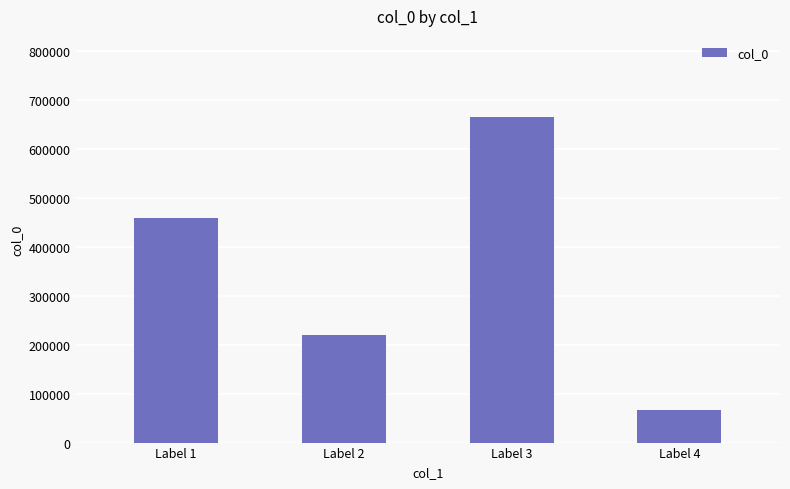

Reading left to right, transcribe all the data shown in this chart.

Label 1=459915	Label 2=220562	Label 3=665295	Label 4=66167